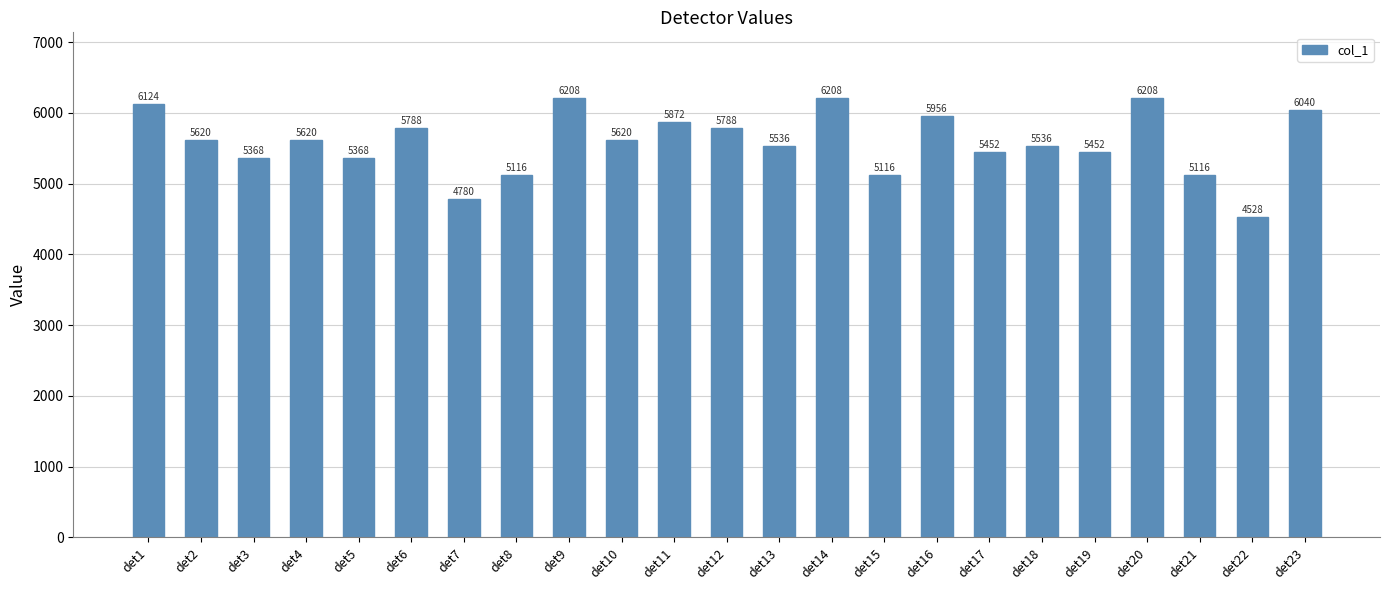

What is the change in value from det3 to det8?

-252